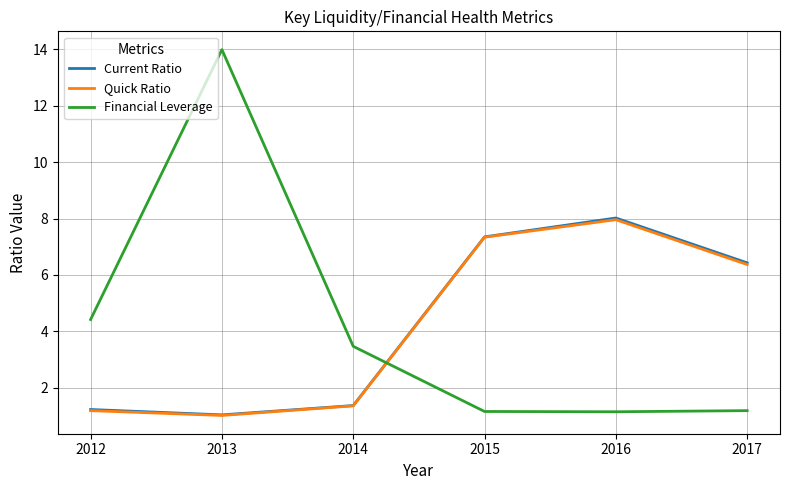

In Financial Leverage, how many points are lower than both neighbors (excluding endpoints)?

1